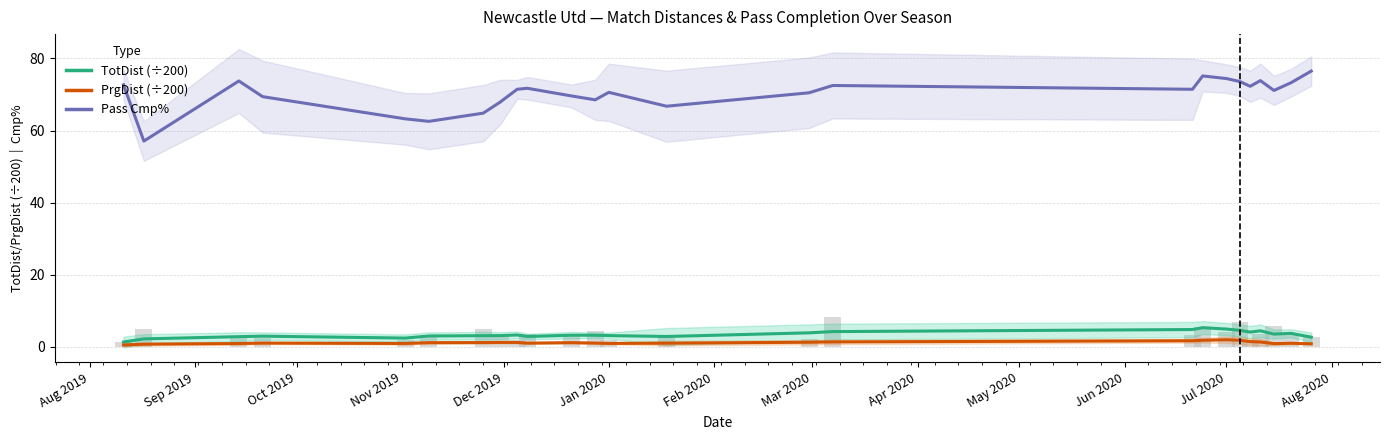

At Jun 2020, list the series in order from largest to smallest.

Pass Cmp%, TotDist (scaled), PrgDist (scaled)